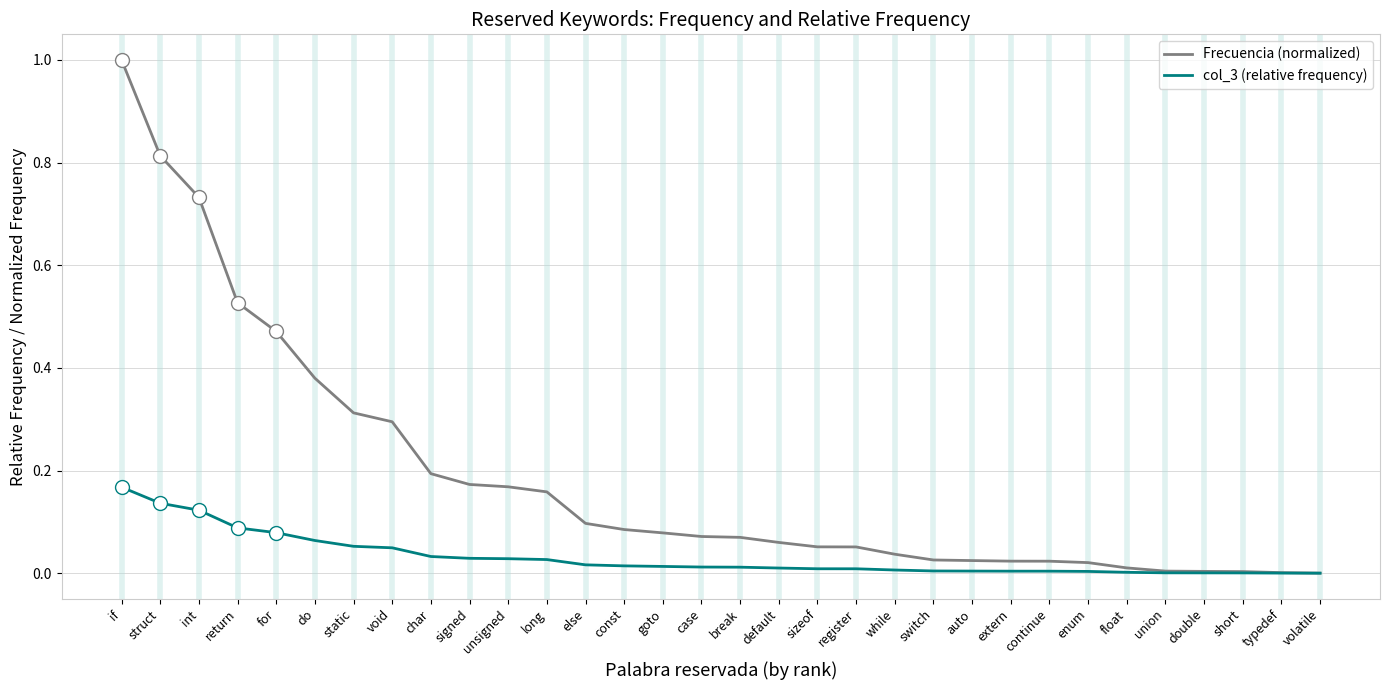

Which category has the highest value in the col_3 (relative frequency) series?

if